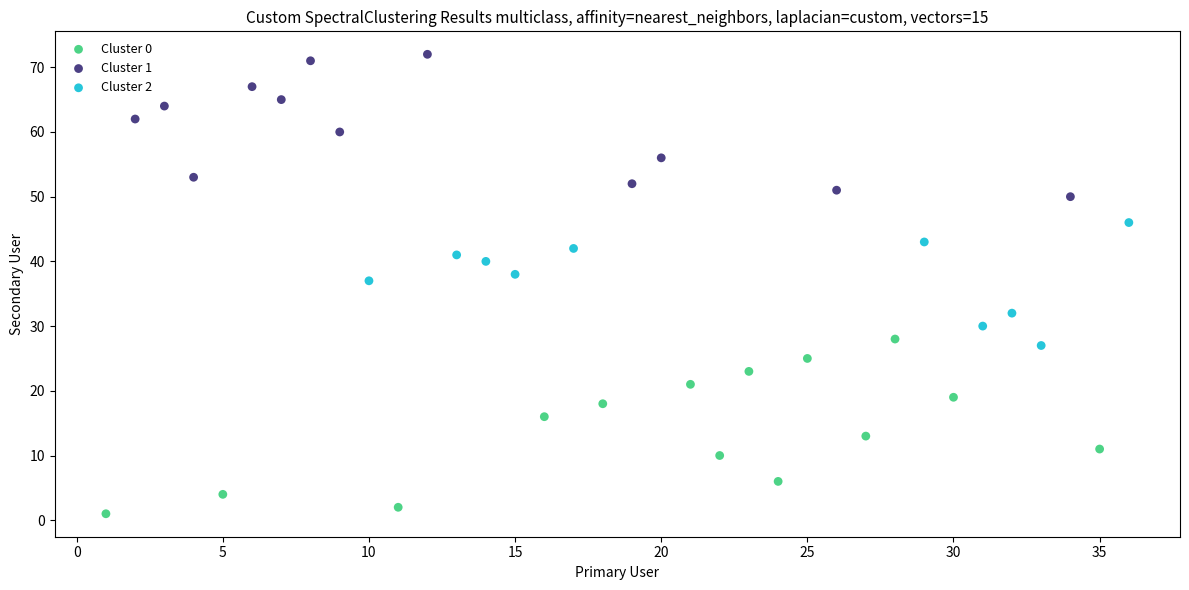

Which series contains the highest Y value?

Cluster 1